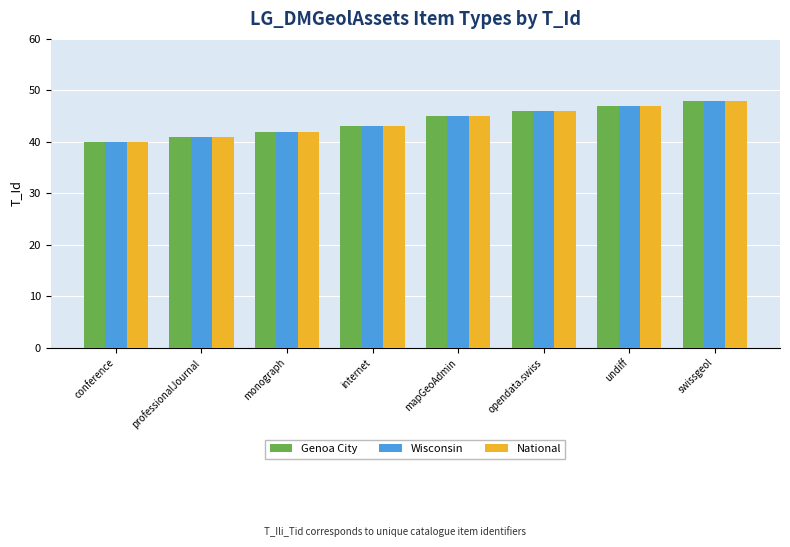

What is the minimum value shown in the chart?

40